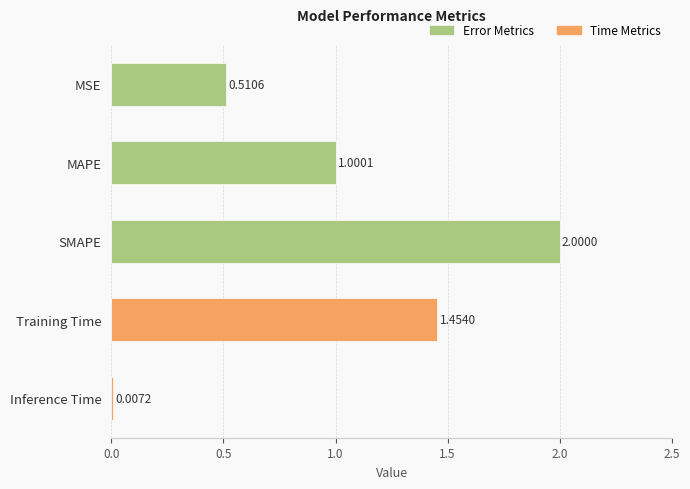

What is the sum of all values?

5.0